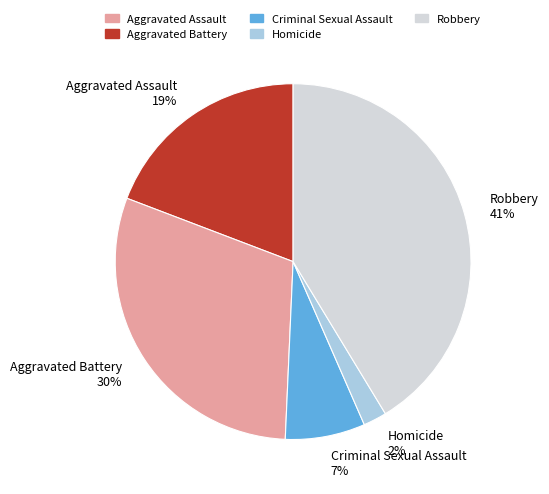

To the nearest percent, what is the difference between the largest and smallest slice percentages?

39%